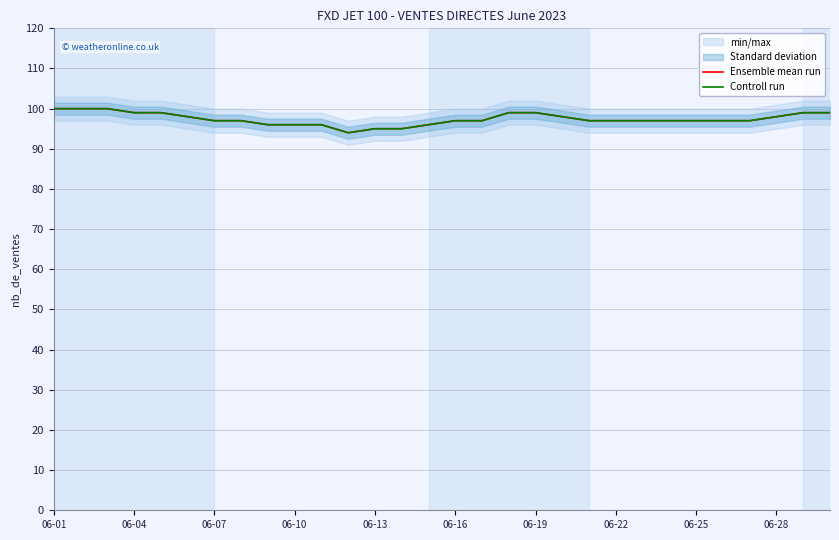

True or false: Controll run has more than 1 interior local peaks.

False